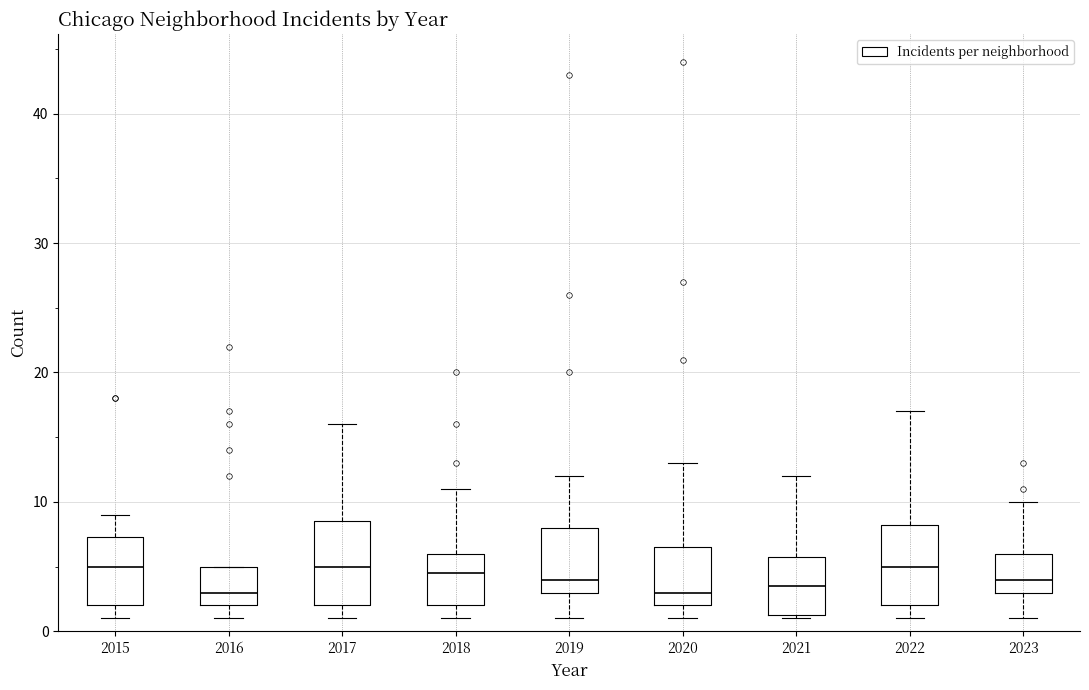

Reading left to right, transcribe this box plot: for each box, give where its median line is, the range the box spans, and where its two whiskers end, as read against the y-axis. The values are not printed on the chart, so give them approximately, as read against the axis.

2015: median 5, box 2 to 7, whiskers 1 to 9
2016: median 3, box 2 to 5, whiskers 1 to 5
2017: median 5, box 2 to 9, whiskers 1 to 16
2018: median 5, box 2 to 6, whiskers 1 to 11
2019: median 4, box 3 to 8, whiskers 1 to 12
2020: median 3, box 2 to 7, whiskers 1 to 13
2021: median 4, box 1 to 6, whiskers 1 to 12
2022: median 5, box 2 to 8, whiskers 1 to 17
2023: median 4, box 3 to 6, whiskers 1 to 10